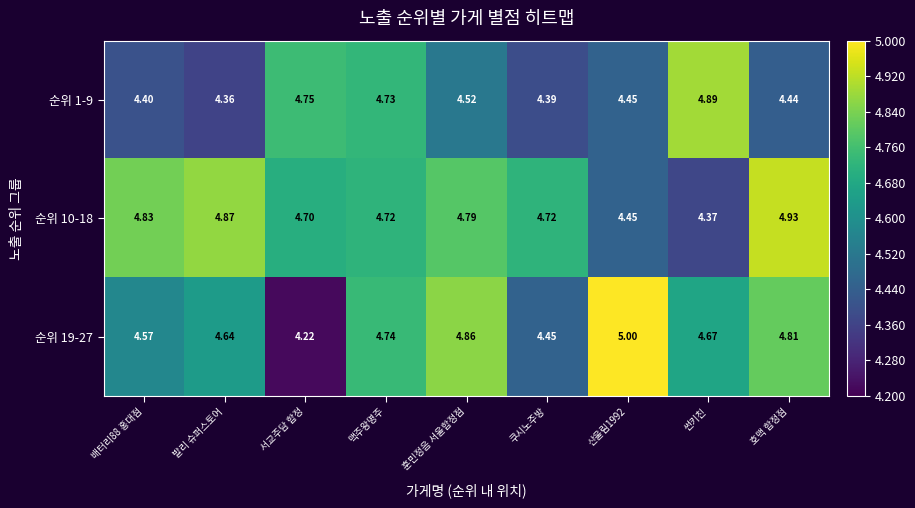

Rank the series by their average value, from lowest to highest.

순위 1-9, 순위 19-27, 순위 10-18